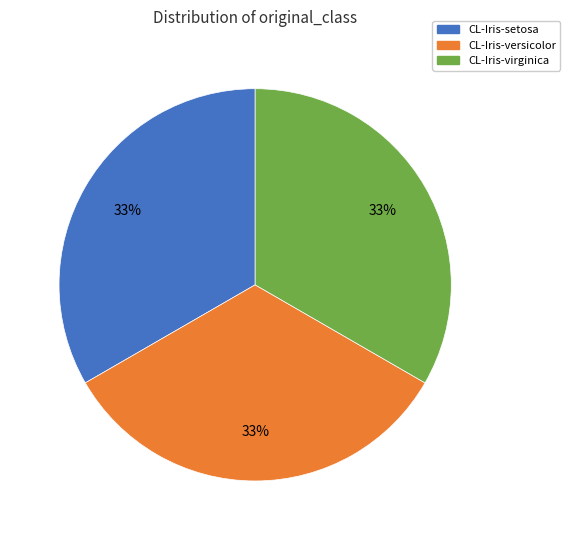

To the nearest percent, what is the difference between the CL-Iris-virginica and CL-Iris-versicolor slice percentages?

0%